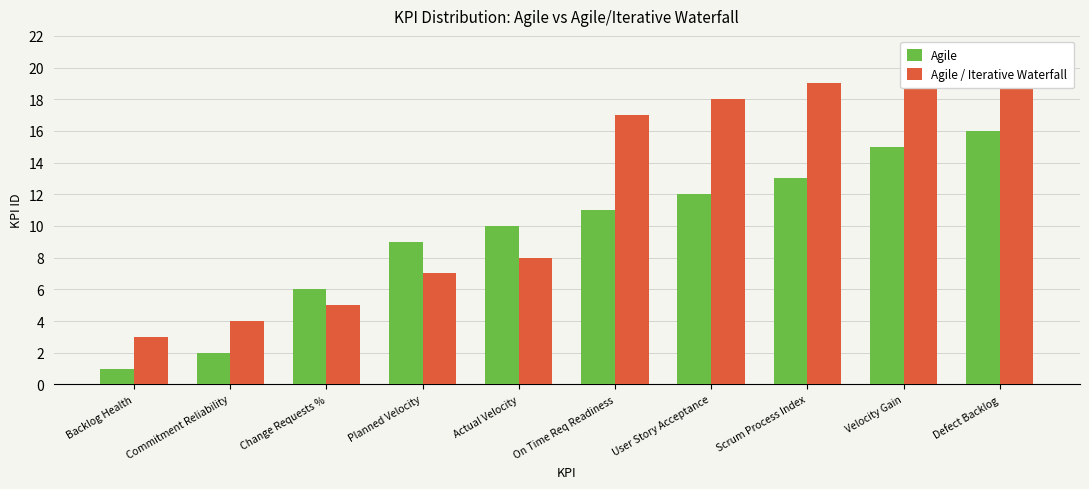

How many series are shown in this chart?

2